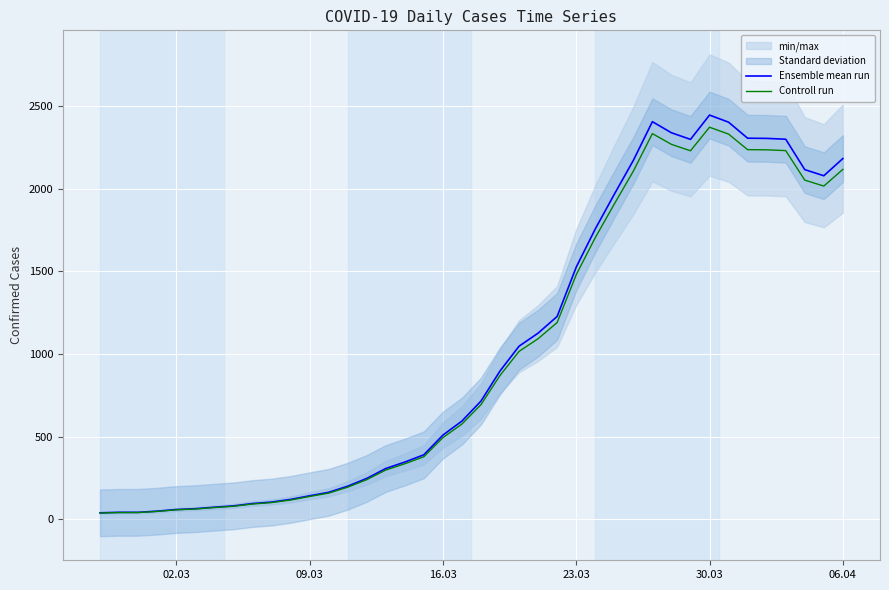

How many lines are shown in the chart?

2